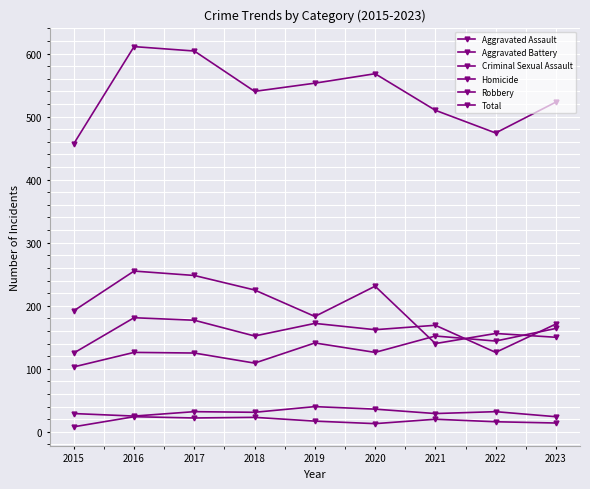

Is this an area chart (filled region under the line)?

No